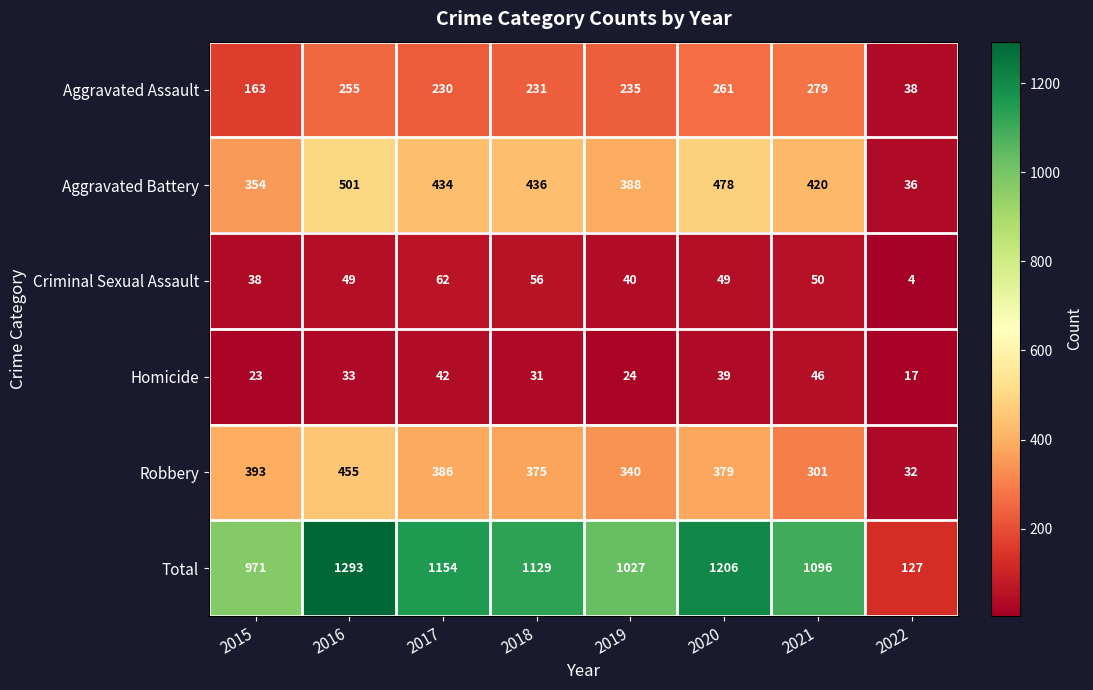

Rank the series at 2022 from lowest to highest value.

Criminal Sexual Assault, Homicide, Robbery, Aggravated Battery, Aggravated Assault, Total